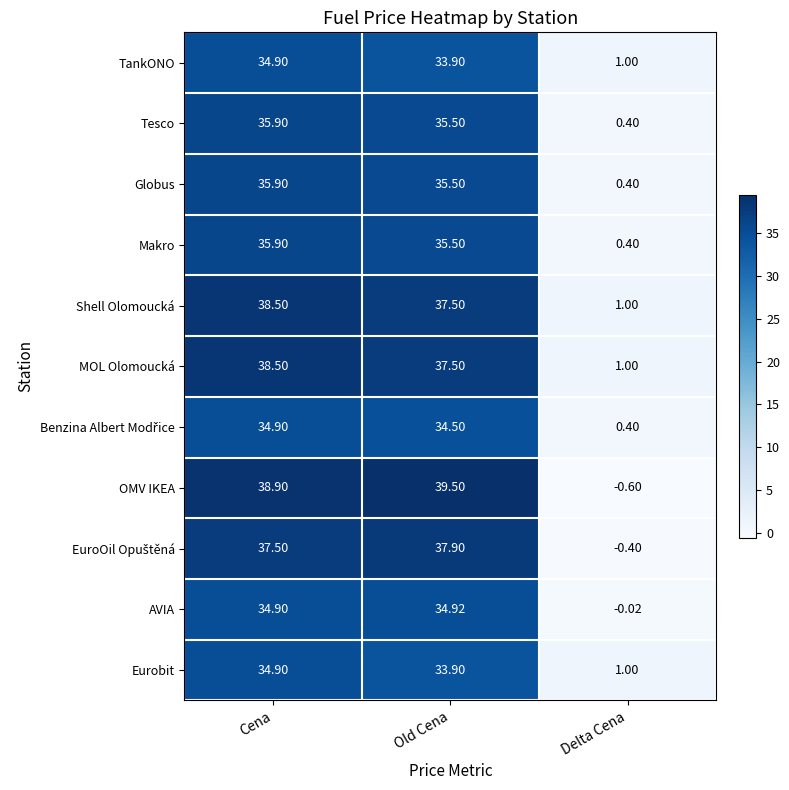

Which series has the largest range (max minus min)?

OMV IKEA